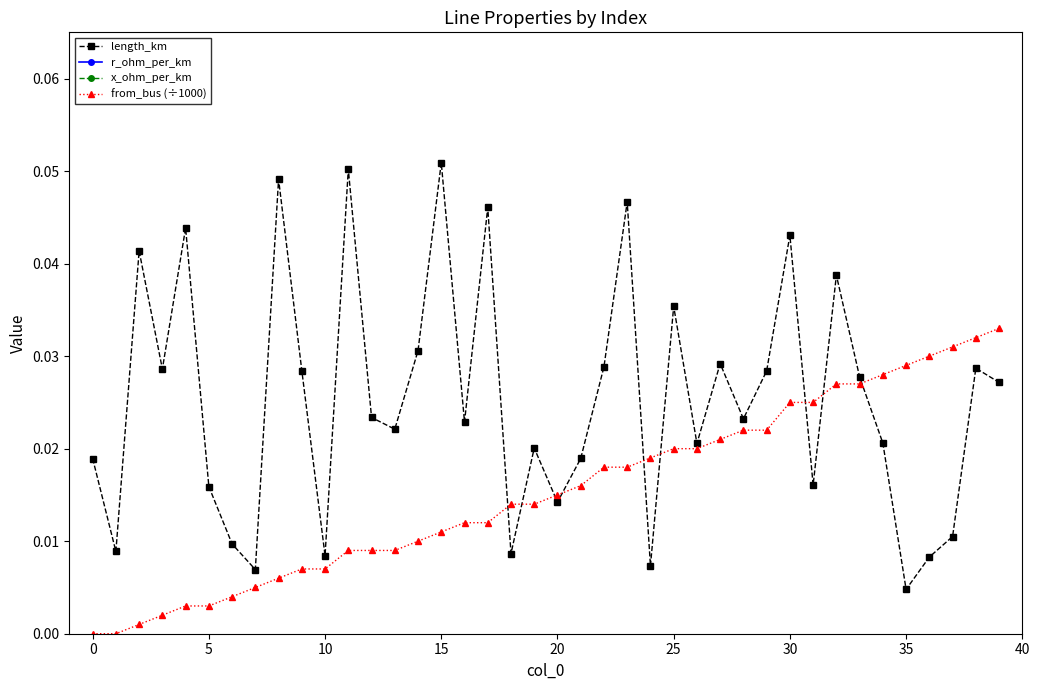

What is the average value of the r_ohm_per_km series?

0.1